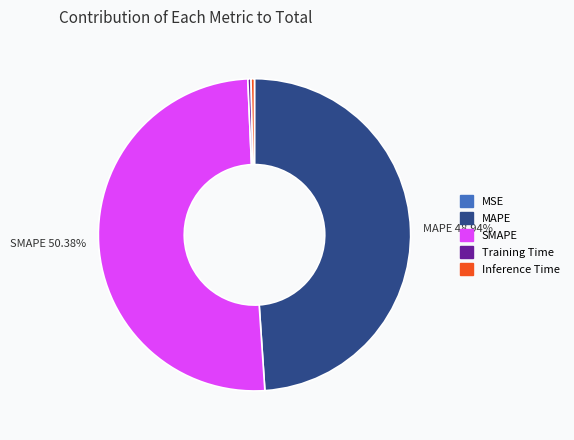

Does any single category account for the majority?

Yes